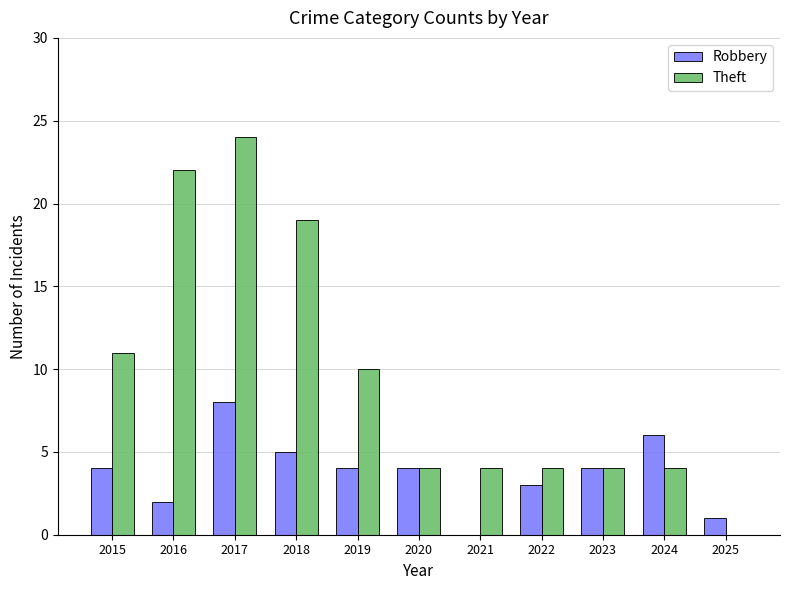

What is the approximate value of Theft at 2015, to the nearest 10?

10